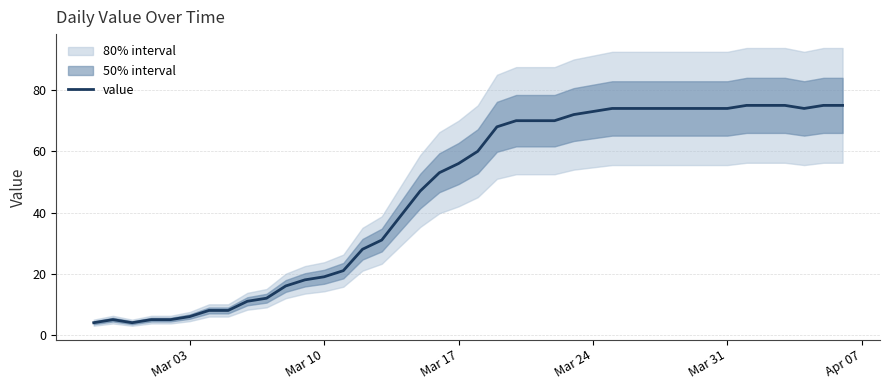

What is the highest value of the value series?

75